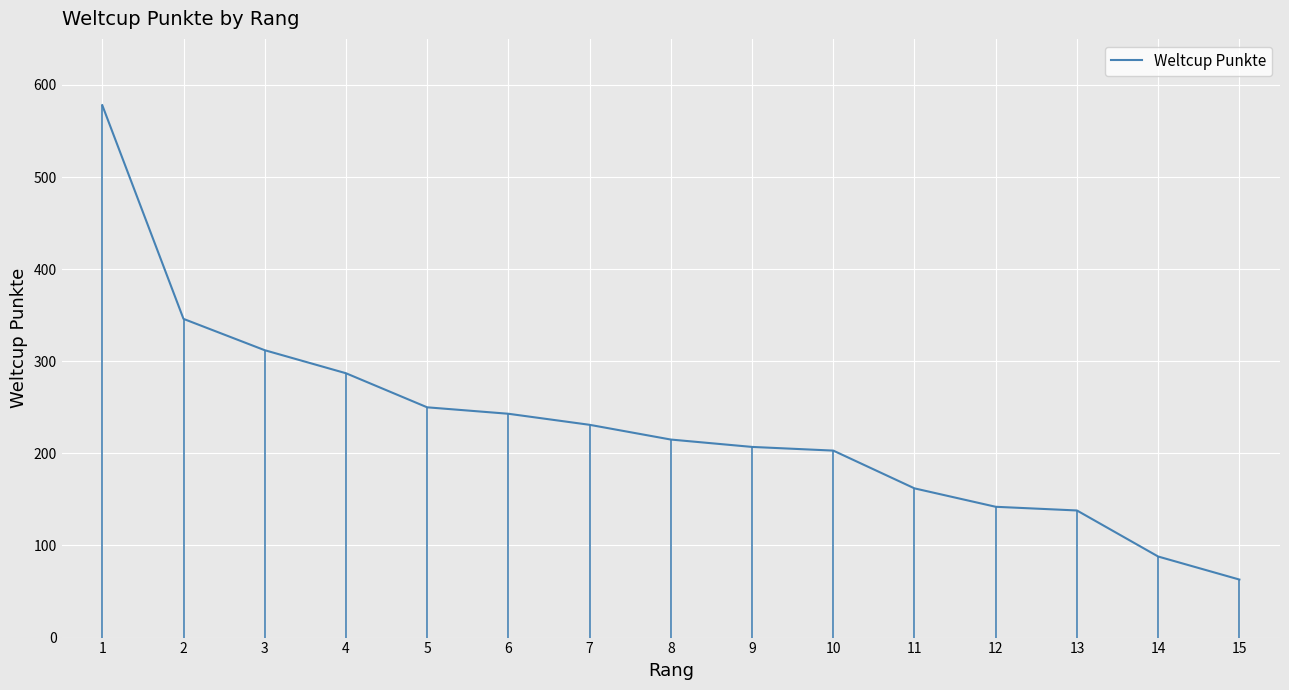

What is the value of the 1st point from the left?

578